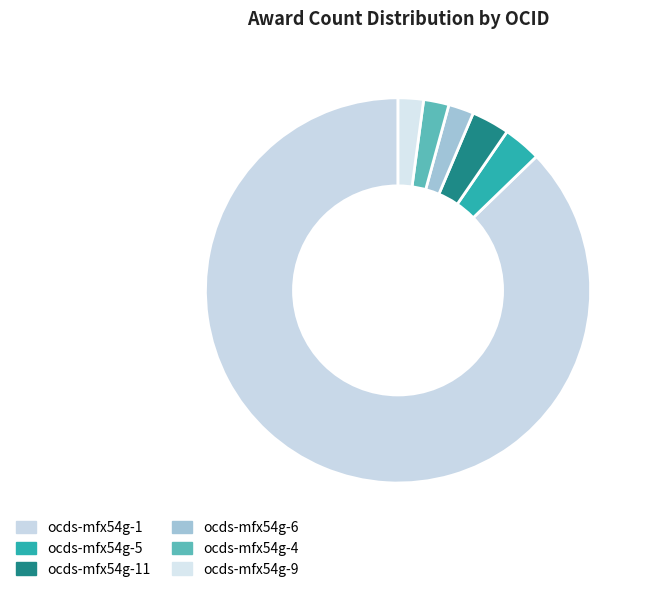

Count the number of slices in the pie.

6